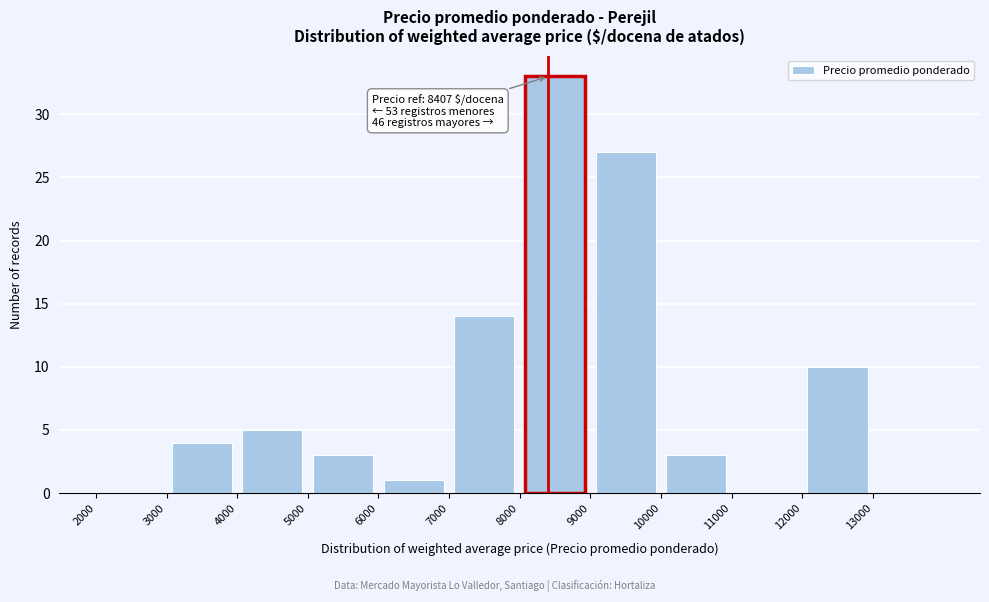

Over which range of the x-axis is the bar tallest?

8000 to 9000